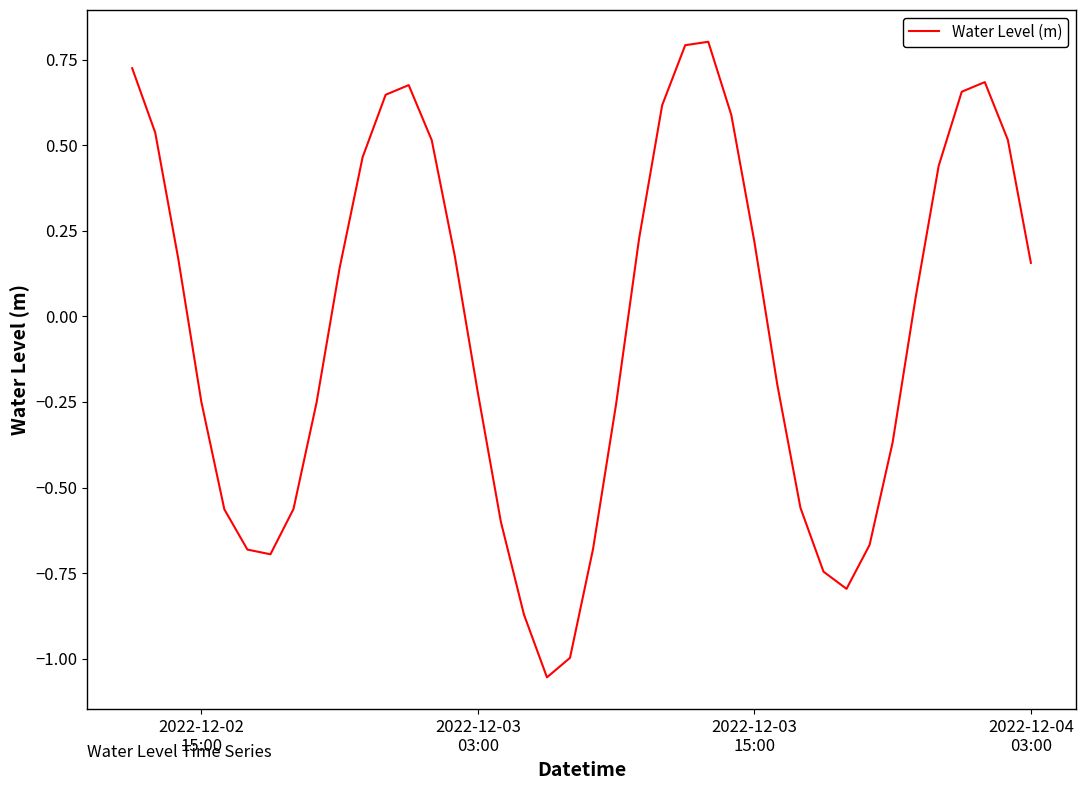

What is the maximum value shown in the chart?

0.8